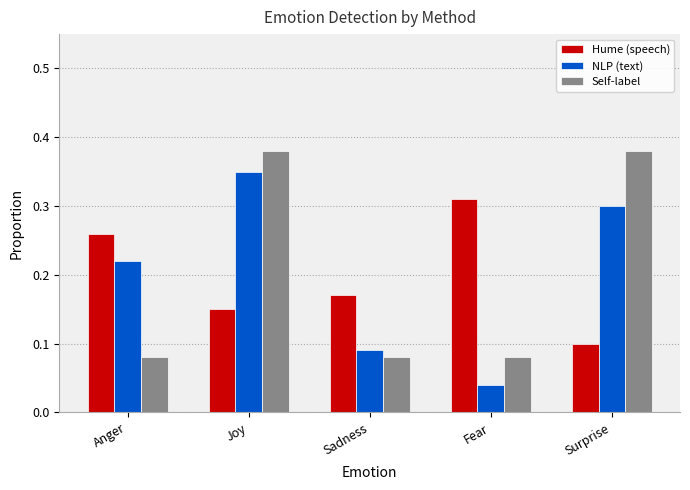

What is the sum of the Self-label values at Joy and Fear?

0.5